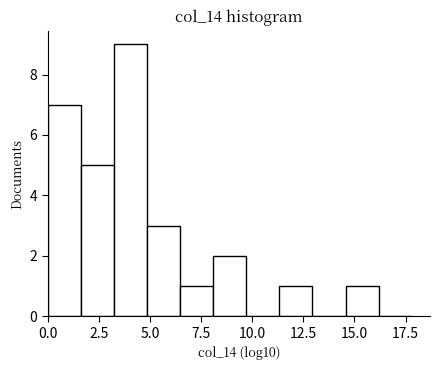

Around what value on the x-axis is the tallest bar? Give the approximate position of its centre, as read against the axis.

4.0